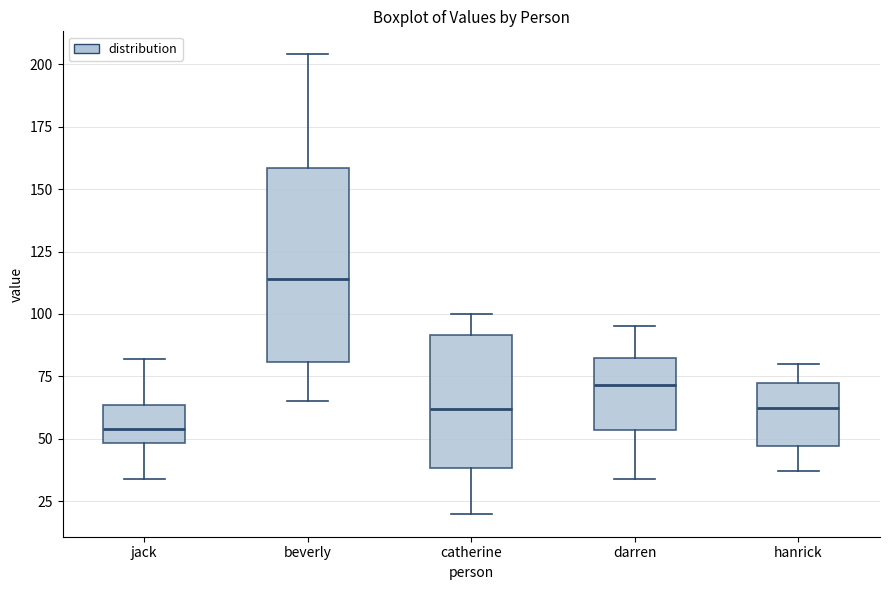

Which box's median line is the highest?

beverly